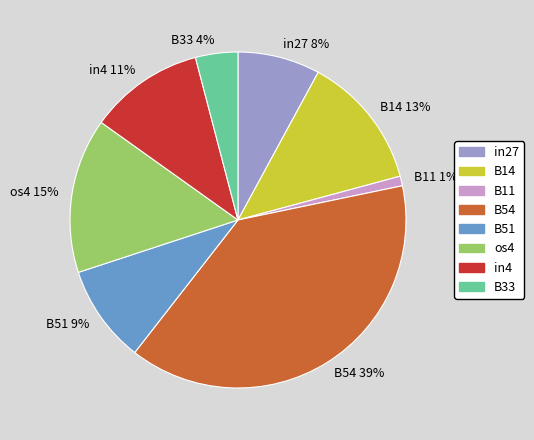

To the nearest percent, what is the difference between the largest and smallest slice percentages?

38%